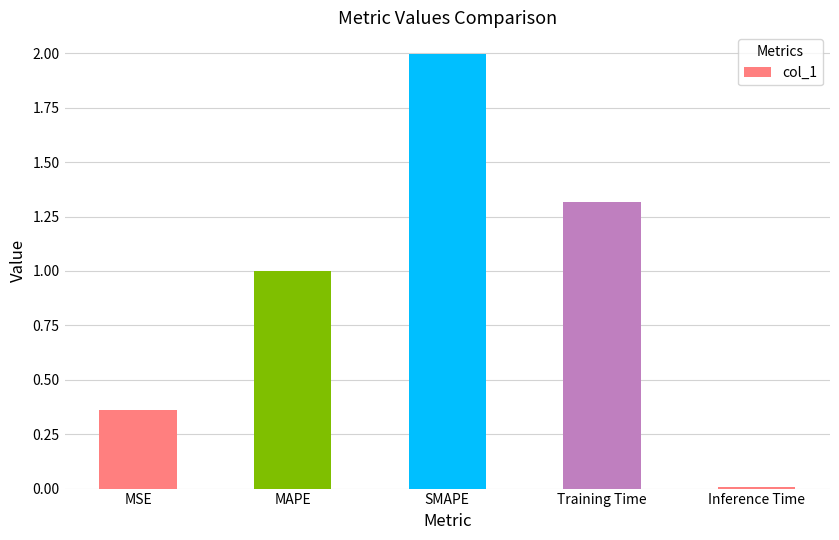

What is the sum of all values?

4.7